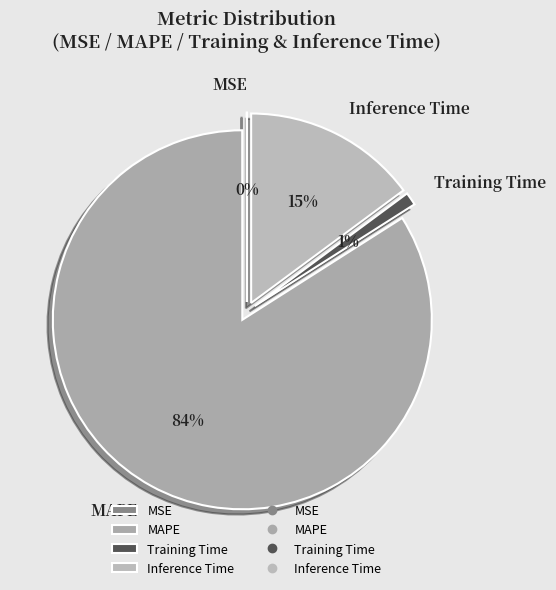

To the nearest percent, what is the difference between the largest and smallest slice percentages?

84%